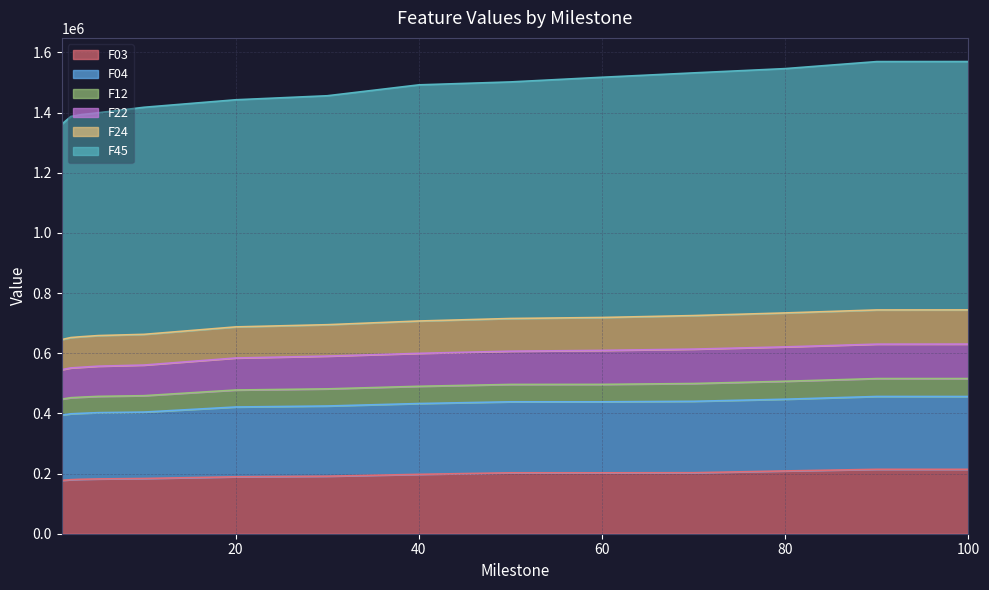

True or false: F22 and F24 cross at least once.

False